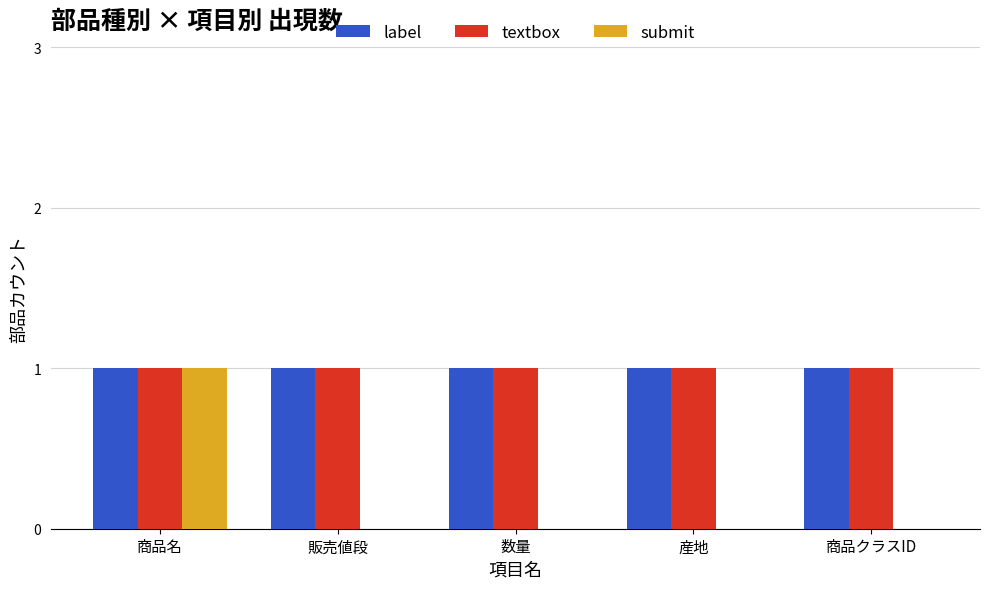

How many series are shown in this chart?

3